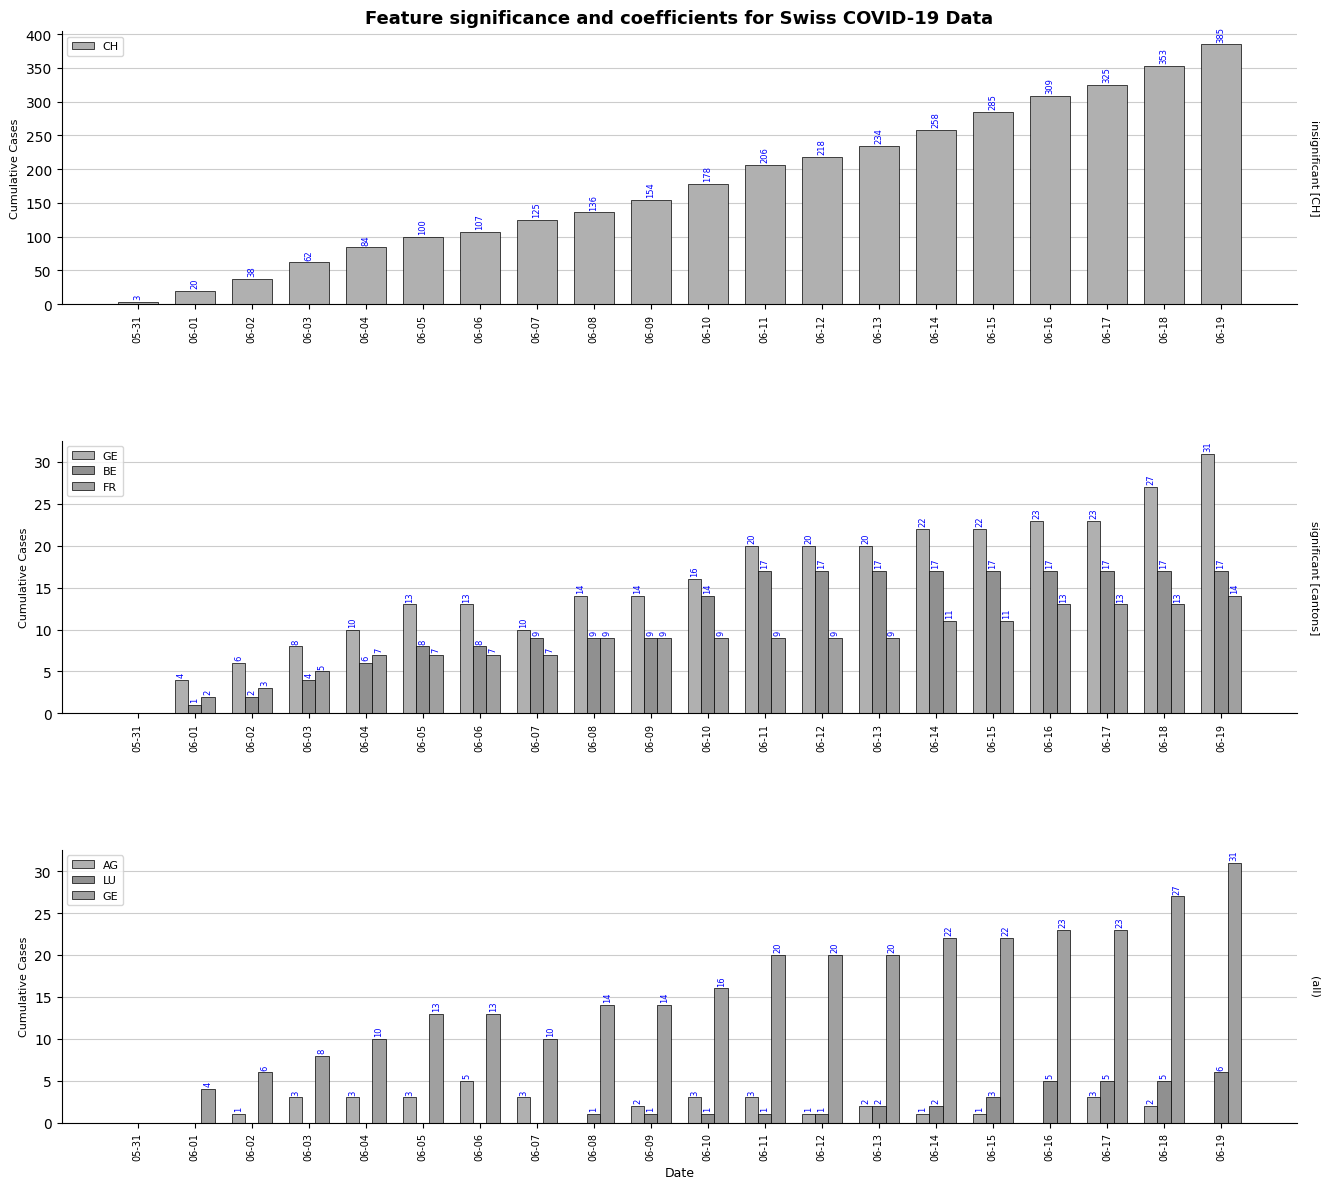

Reading left to right, list all the values displayed in this chart.

CH: 3	20	38	62	84	100	107	125	136	154	178	206	218	234	258	285	309	325	353	385
GE: 0	4	6	8	10	13	13	10	14	14	16	20	20	20	22	22	23	23	27	31
BE: 0	1	2	4	6	8	8	9	9	9	14	17	17	17	17	17	17	17	17	17
FR: 0	2	3	5	7	7	7	7	9	9	9	9	9	9	11	11	13	13	13	14
AG: 0	0	1	3	3	3	5	3	0	2	3	3	1	2	1	1	0	3	2	0
LU: 0	0	0	0	0	0	0	0	1	1	1	1	1	2	2	3	5	5	5	6